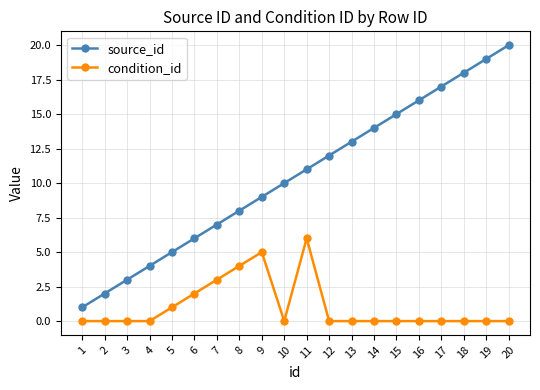

List the series in order of their overall mean, highest first.

source_id, condition_id